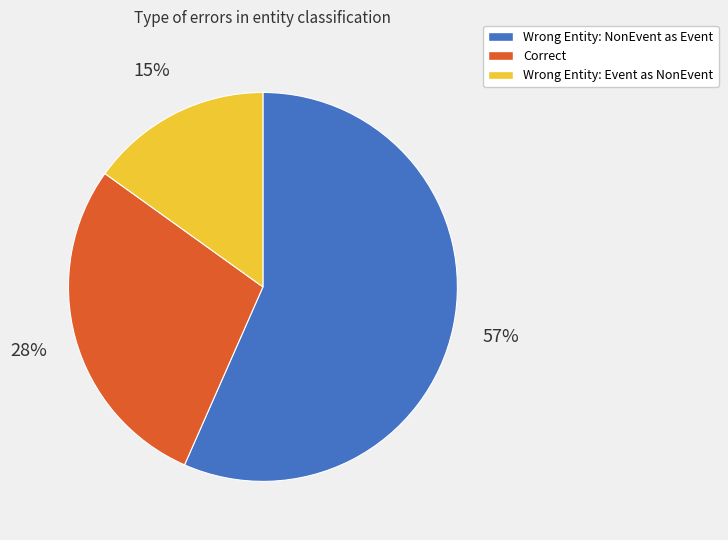

Count the number of slices in the pie.

3